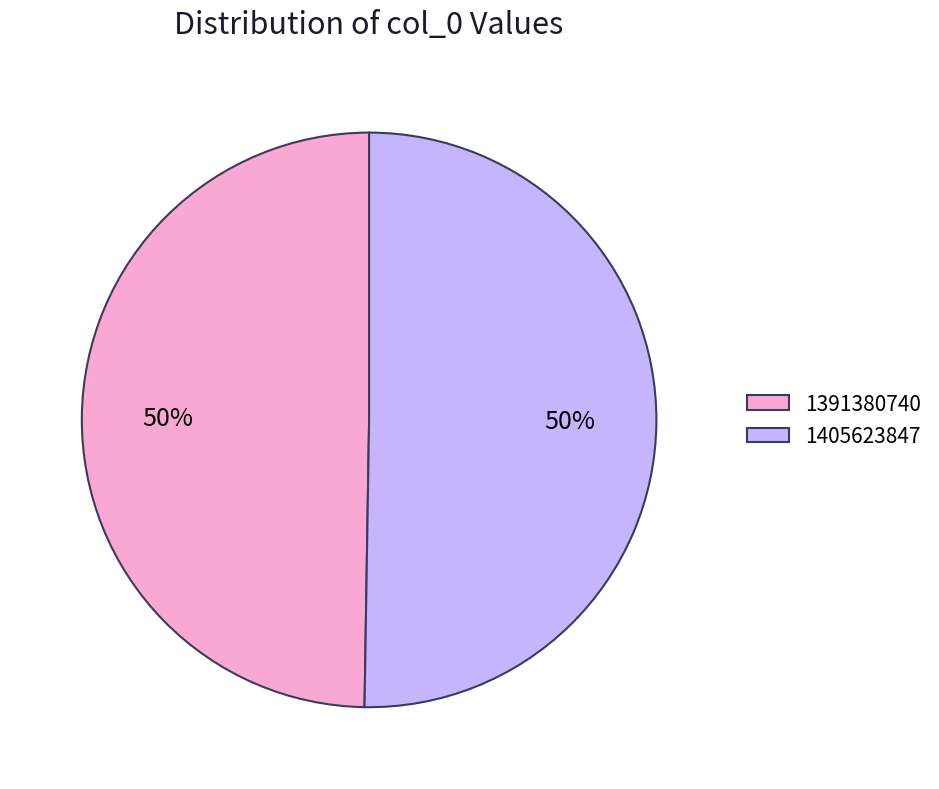

To the nearest percent, what is the combined percentage of 1405623847 and 1391380740?

100%